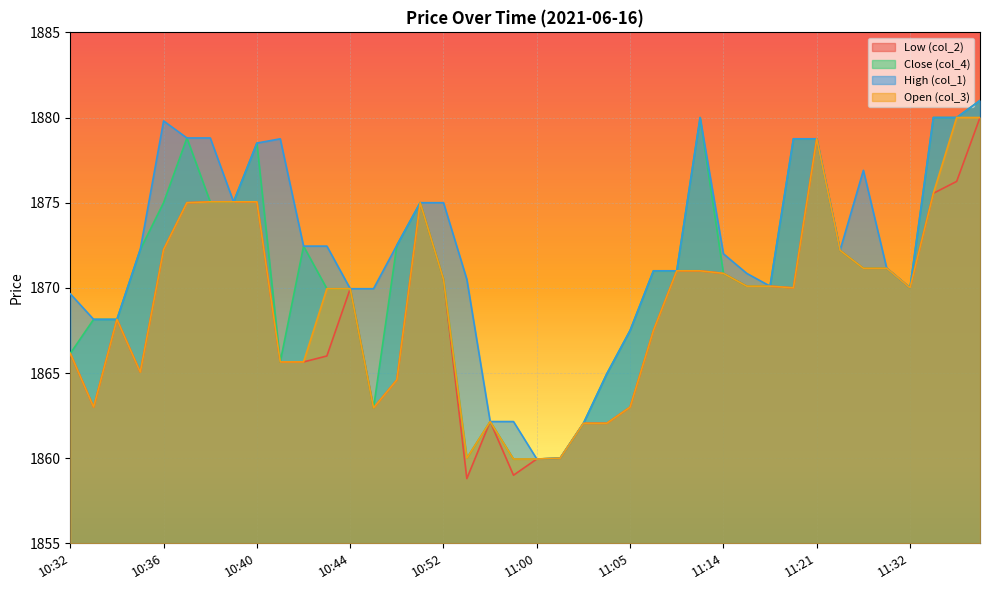

At which label does High (col_1) first exceed 1872?

10:35